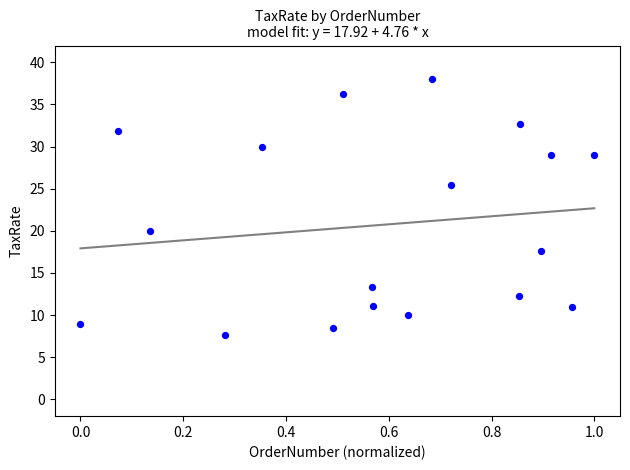

What Y value in the scatter plot is closest to 22?

20.0